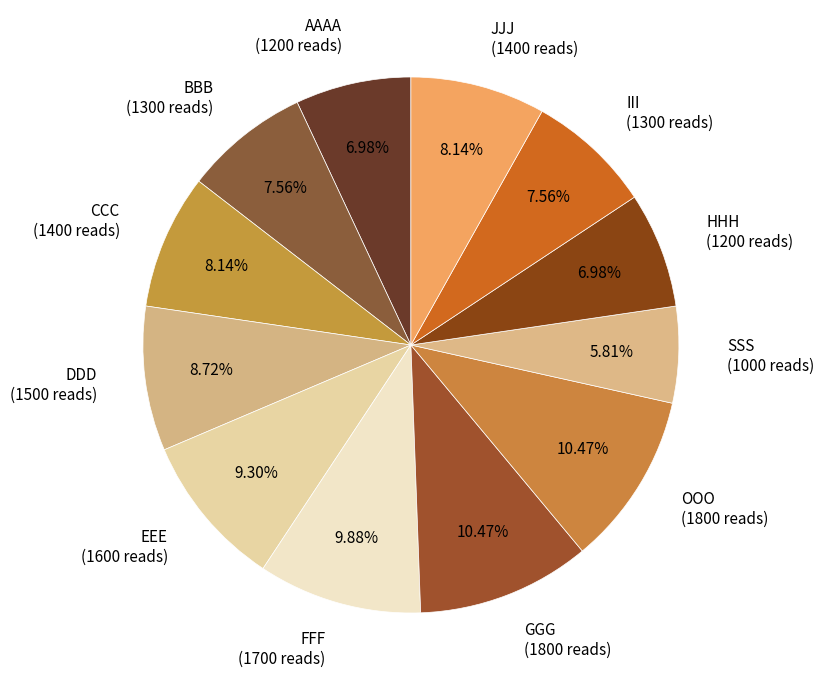

How many slices are in this pie chart?

12